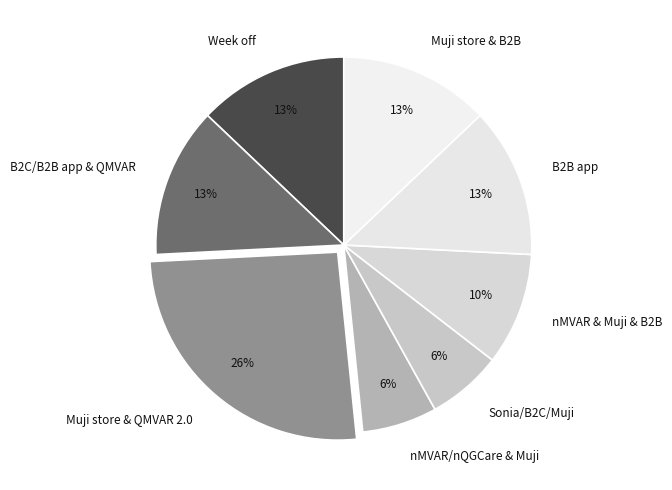

Is the sum of nMVAR & Muji & B2B and B2B app greater than half?

No